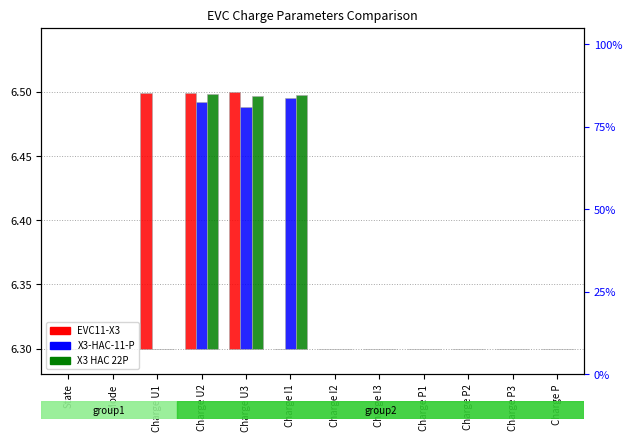

How many values in the X3 HAC 22P series exceed 0?

3